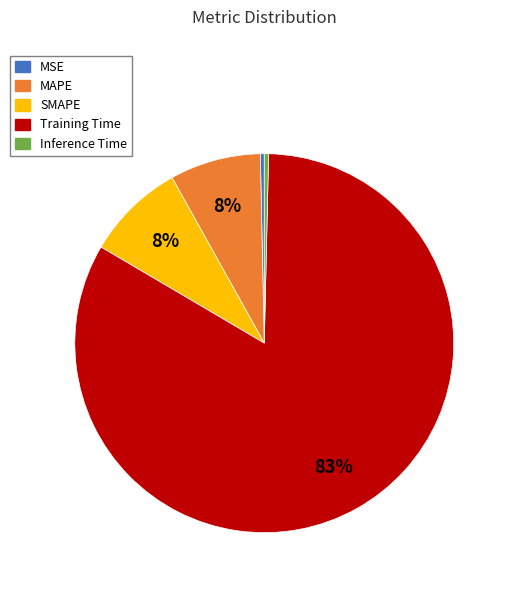

Which category has the biggest portion of the pie?

Training Time